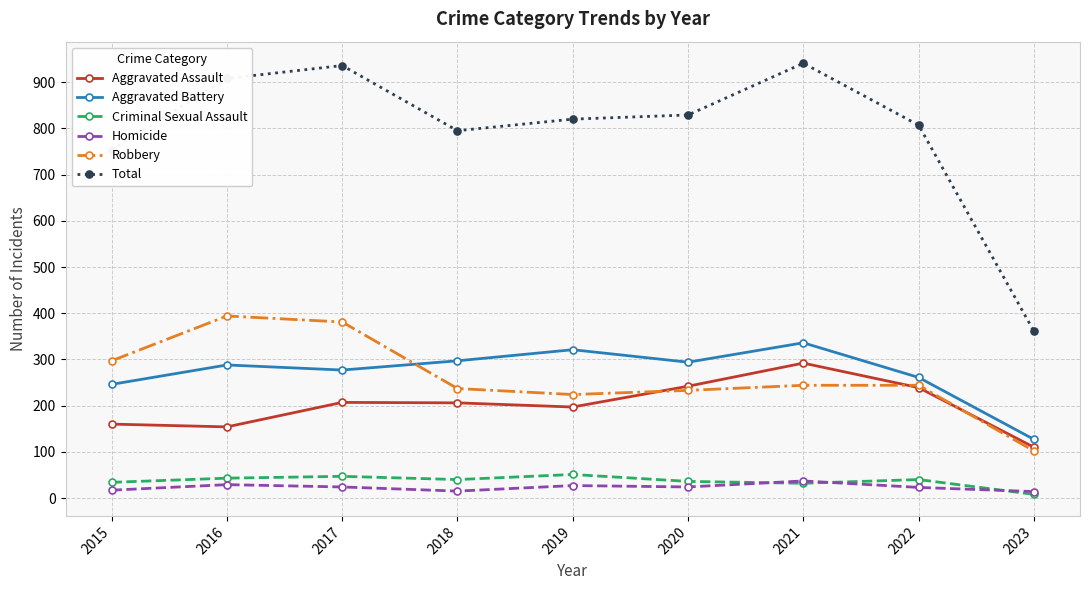

What is the sum of the Aggravated Battery values at 2018 and 2017?

574